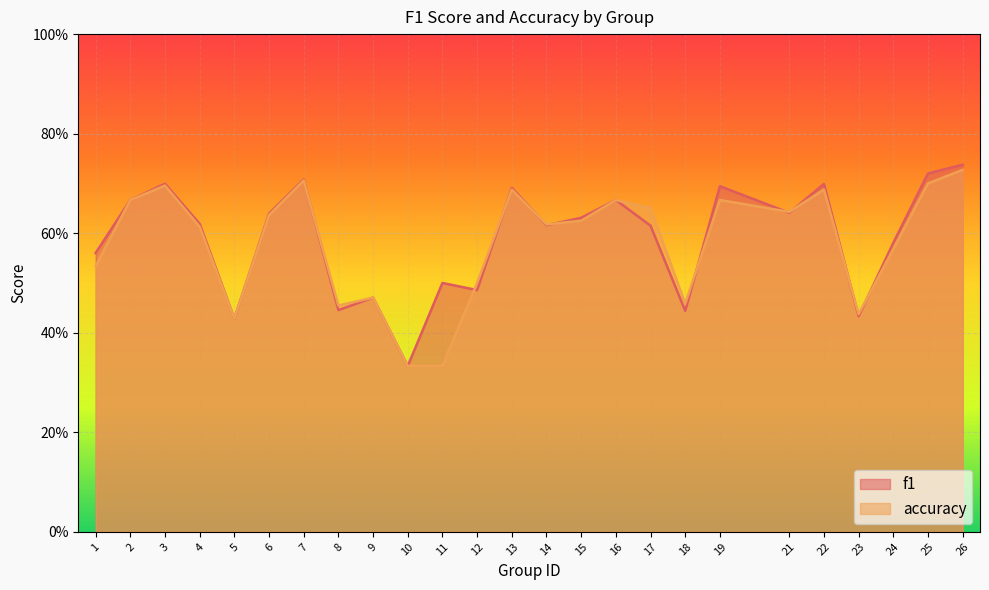

Is the value of f1 at 13 greater than the value of accuracy at 13?

Yes